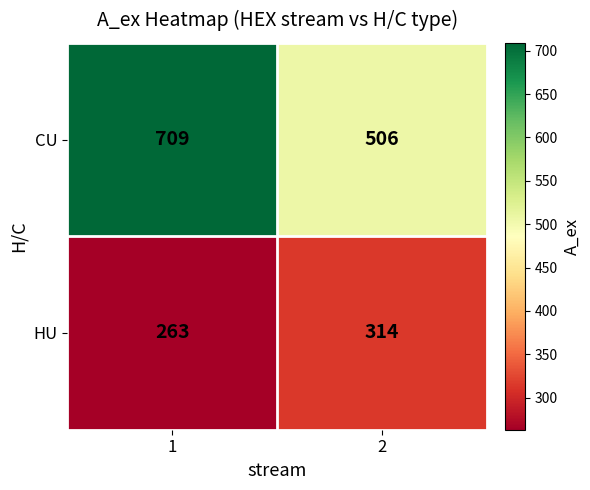

What is the greatest value displayed?

709